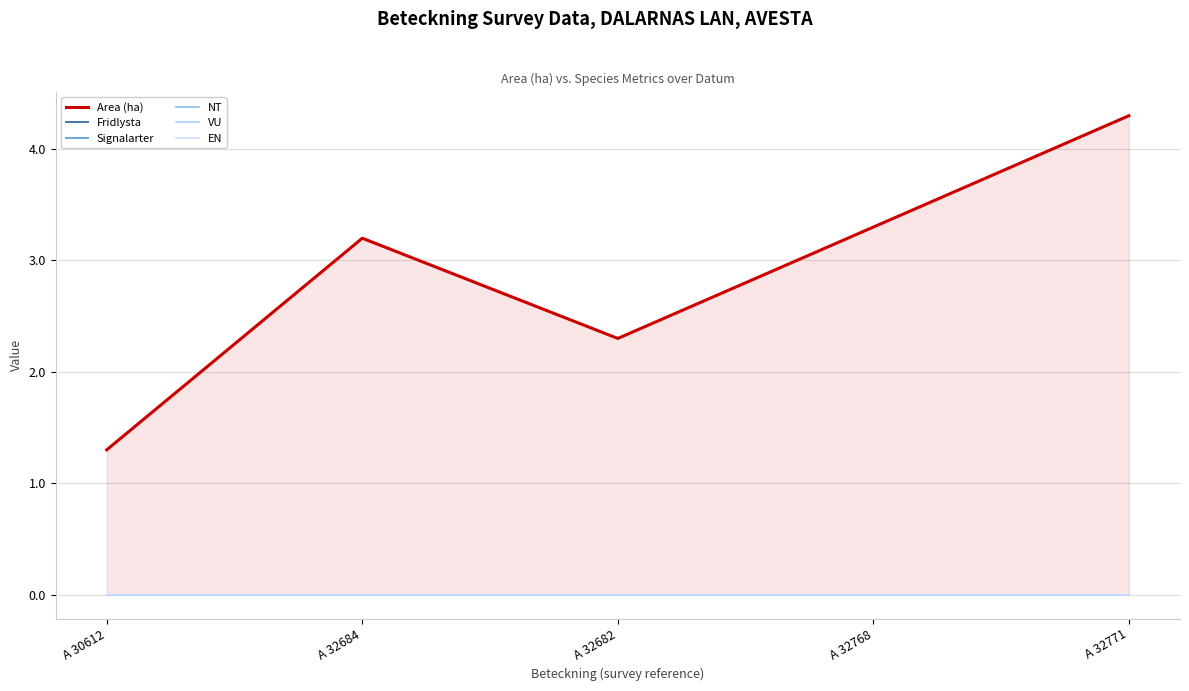

Count the number of data series in this chart.

6